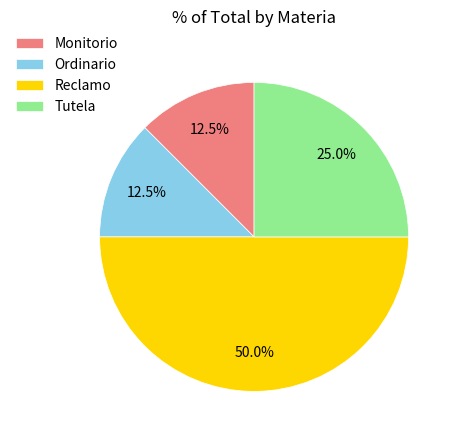

Does Ordinario account for over 50% of the chart?

No